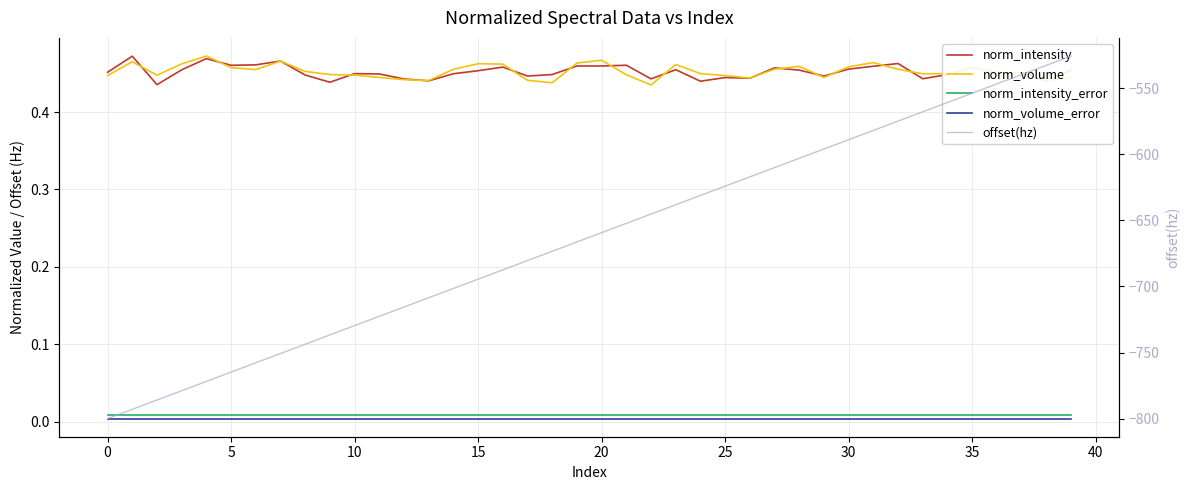

What is the sum of the offset(hz) values at 29 and 21?

-1248.2